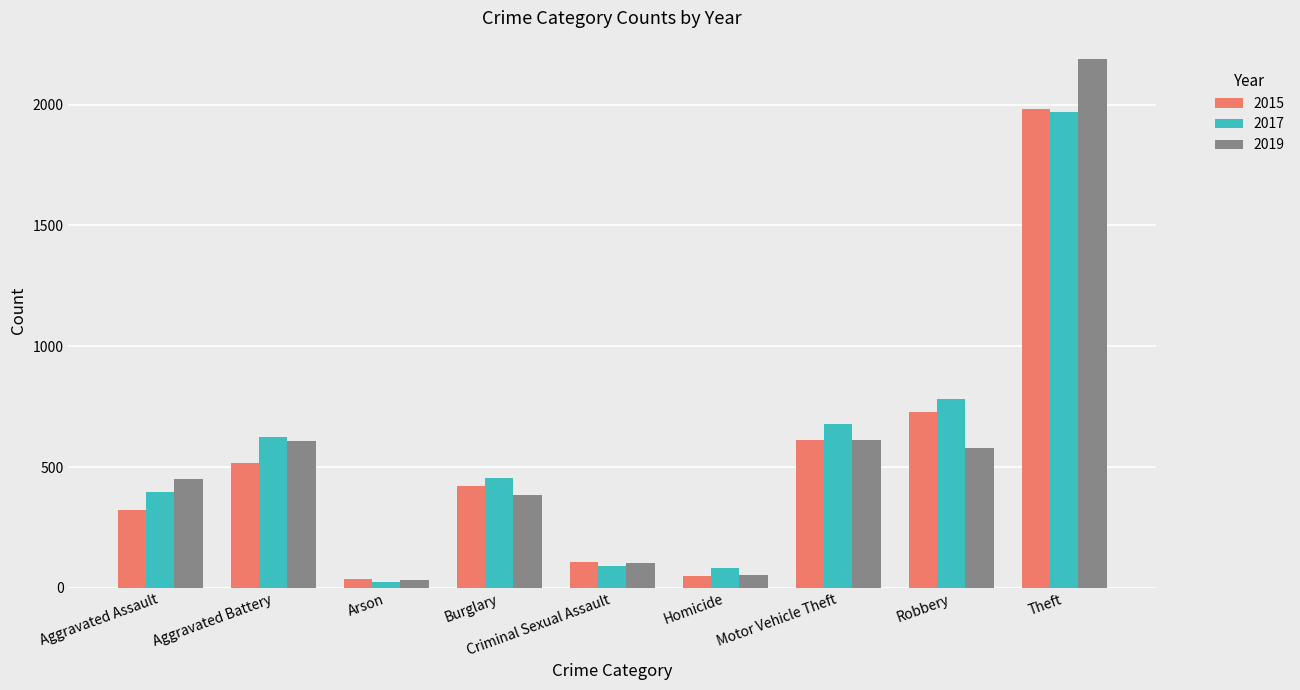

Which label corresponds to the smallest value in the chart?

Arson